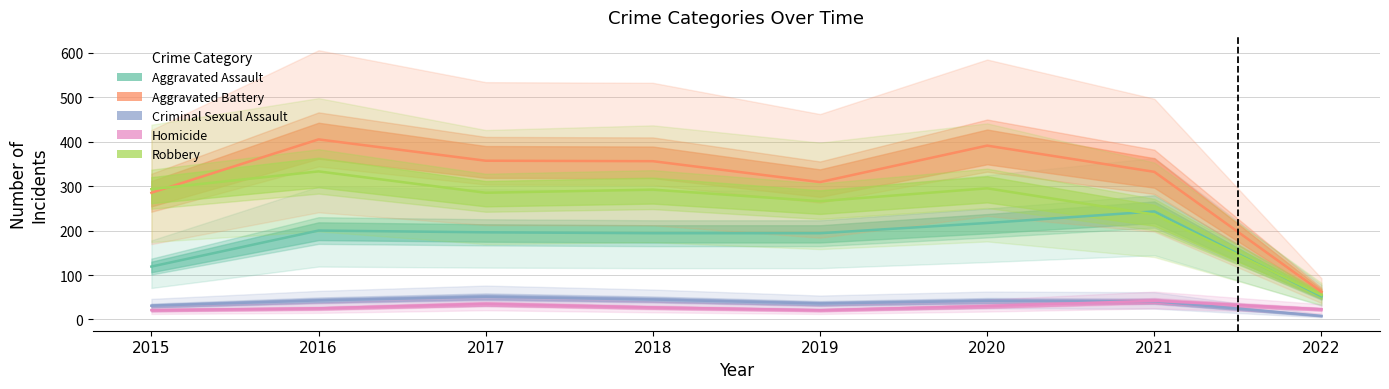

Rank the categories by Aggravated Assault value from lowest to highest.

2022, 2015, 2018, 2019, 2017, 2016, 2020, 2021